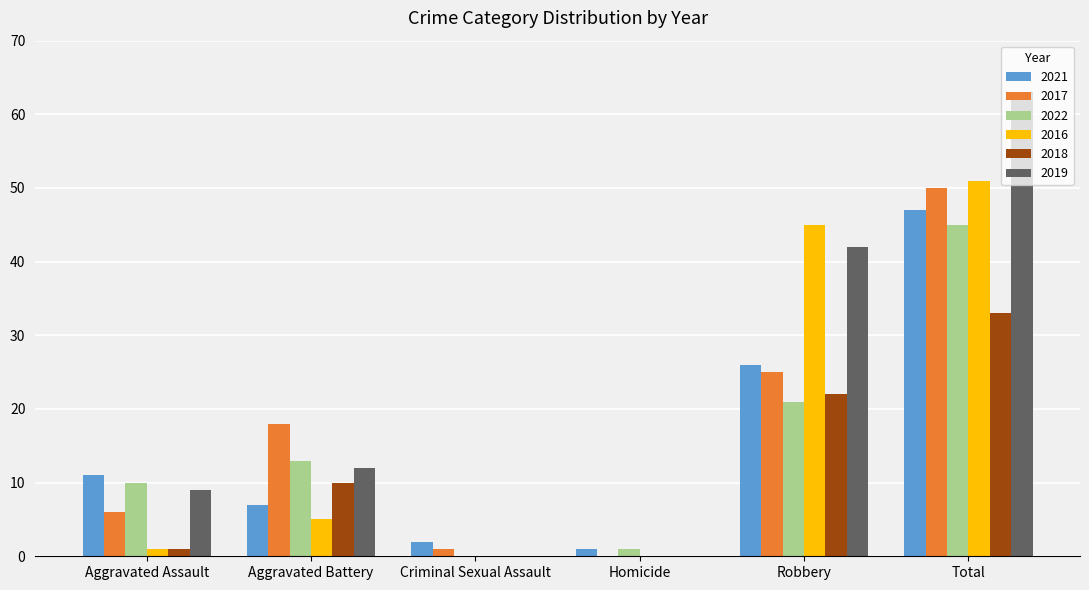

Is the value of 2016 at Homicide greater than the value of 2021 at Robbery?

No